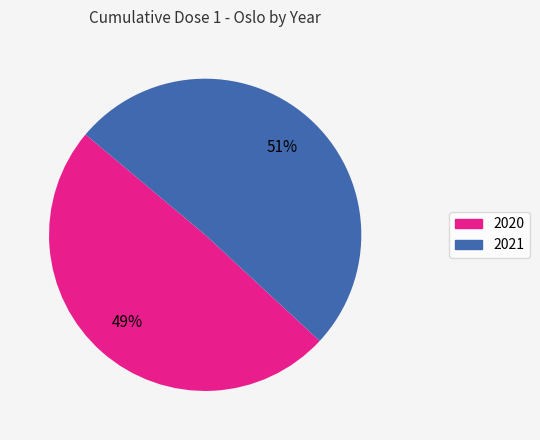

Which slice represents more than half of the pie?

2021